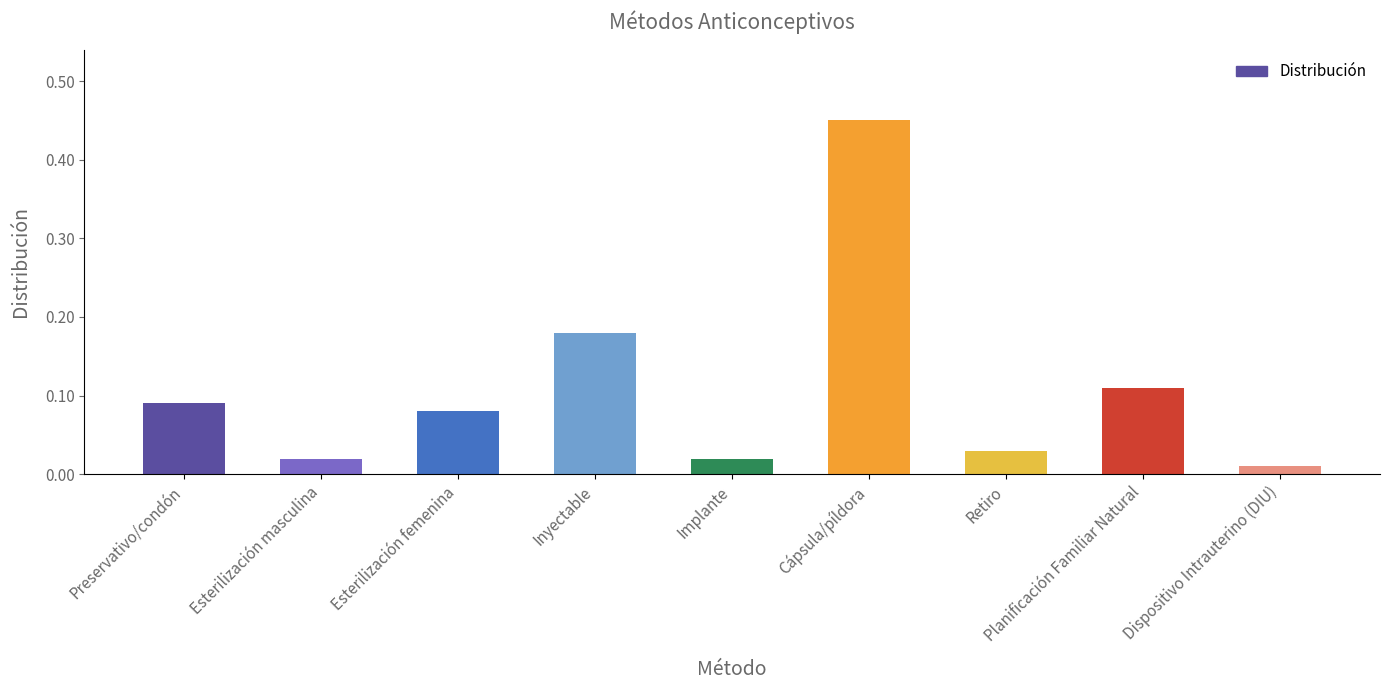

Which category has the highest value across all series?

Cápsula/píldora